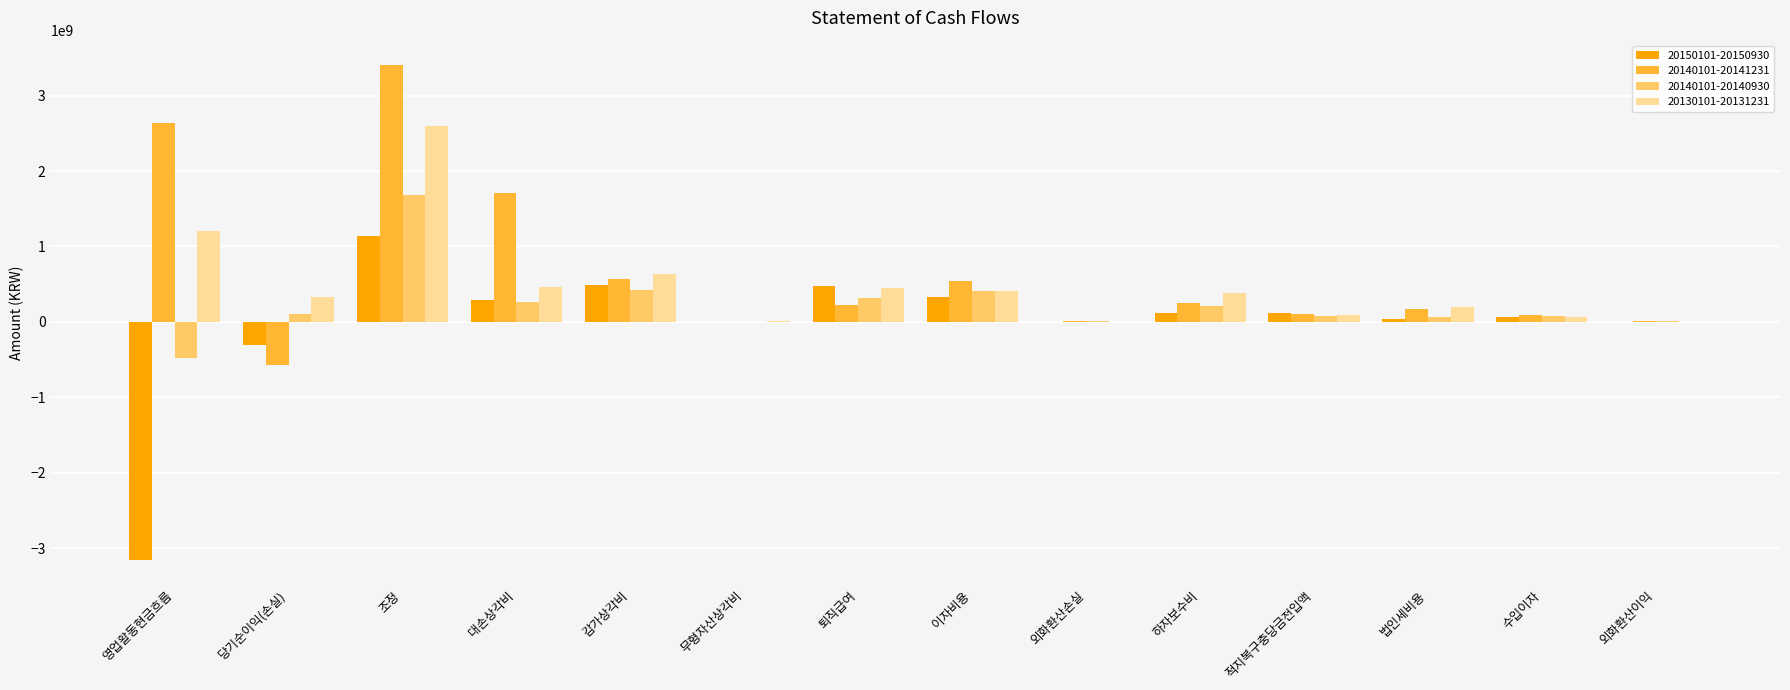

The 20140101-20141231 series shows 1076677959 at 조정. True or false?

False